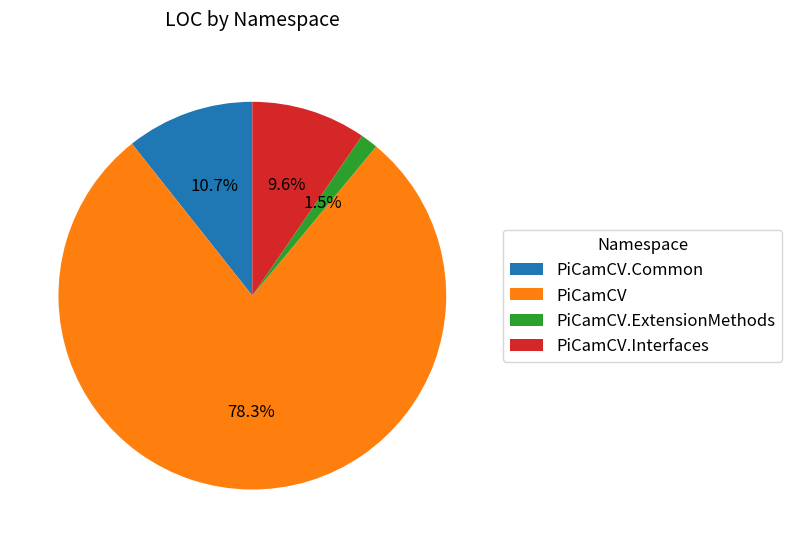

Approximately how many times larger is the value at PiCamCV compared to PiCamCV.Common?

7.3